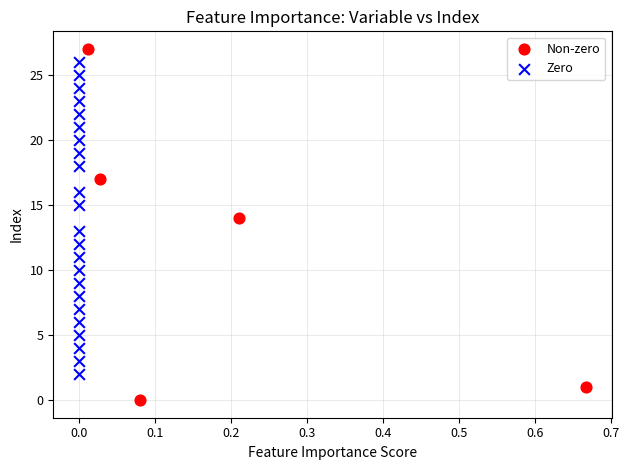

Which series has the largest Y range (max minus min)?

Non-zero